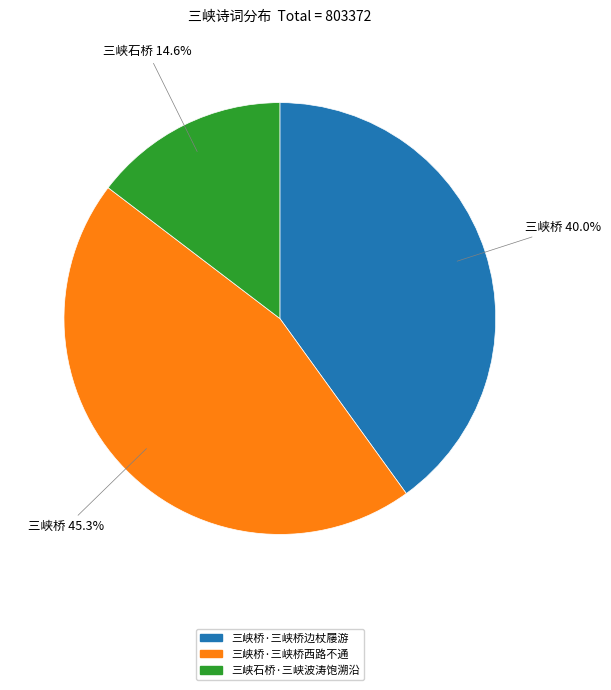

Does any single category account for the majority?

No